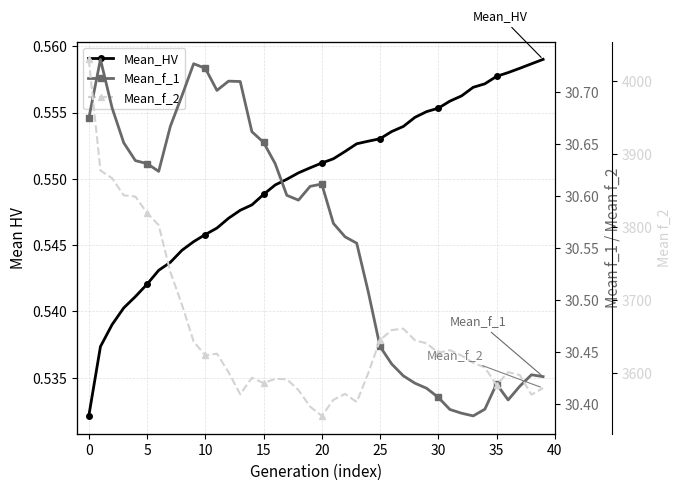

At how many categories does at least one series exceed 3365?

40